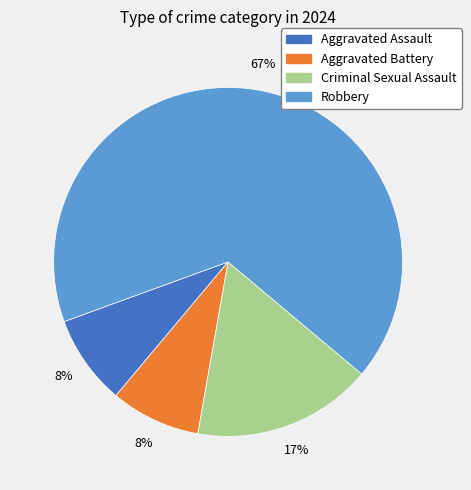

Which slice is the largest?

Robbery